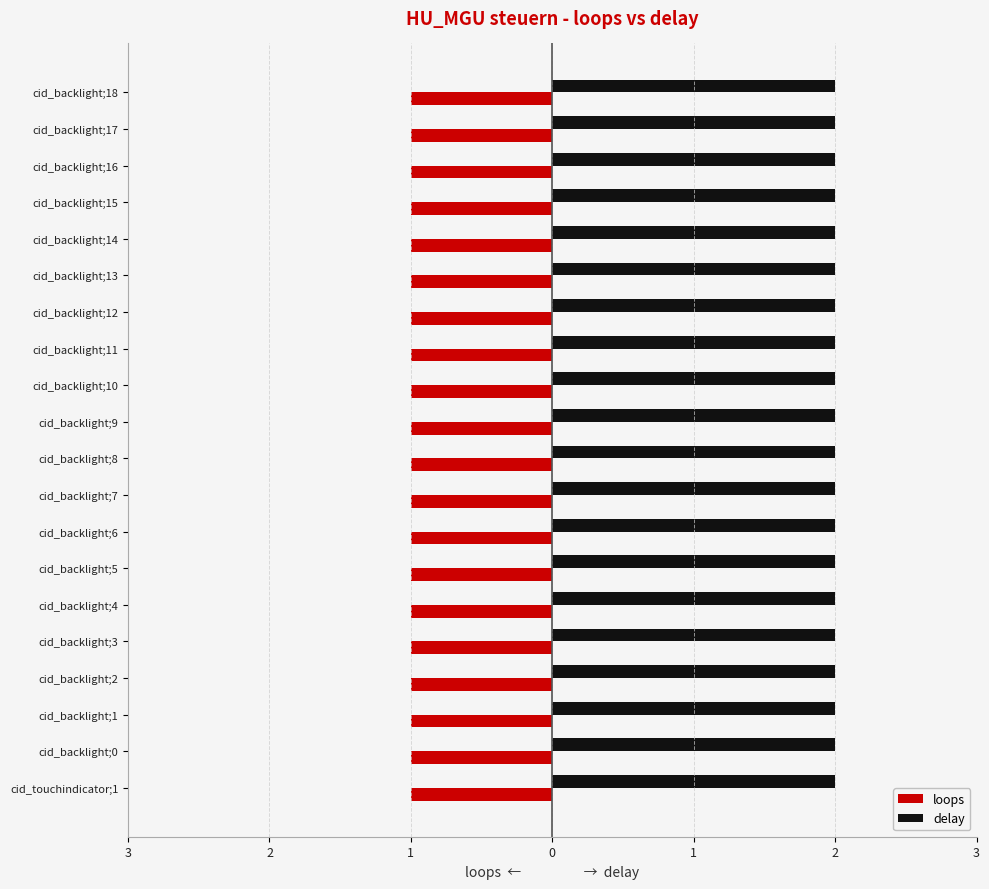

What are all the series names shown in the legend?

loops, delay